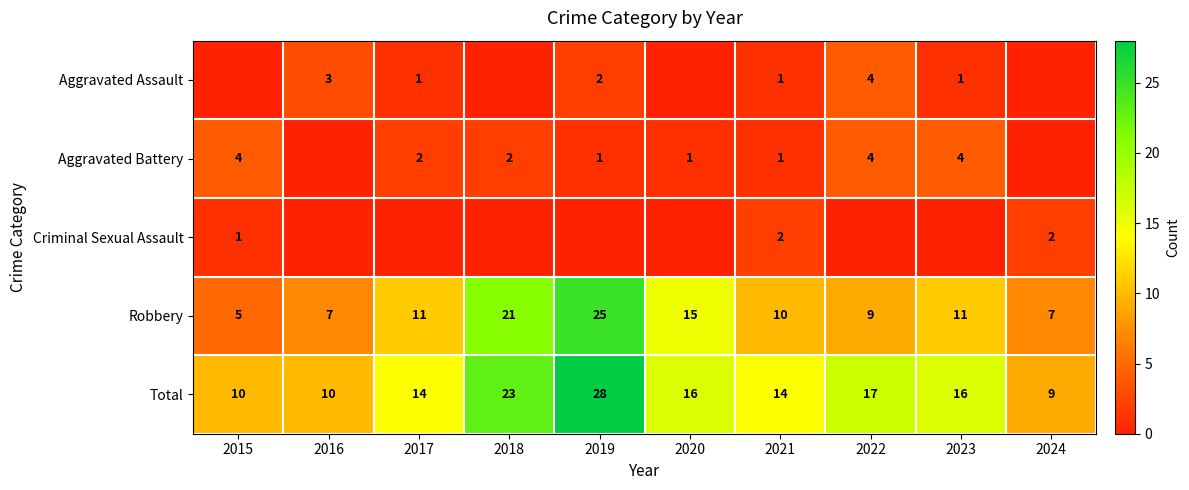

What value does the Robbery series have at 2016, to the nearest 5?

5